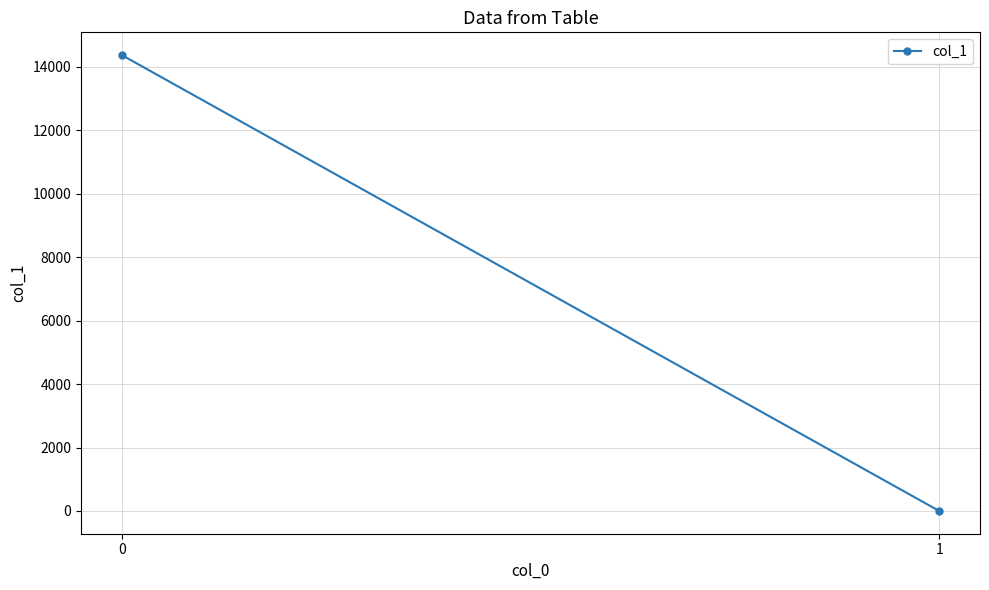

What is the value of the 2nd point from the left?

1.7